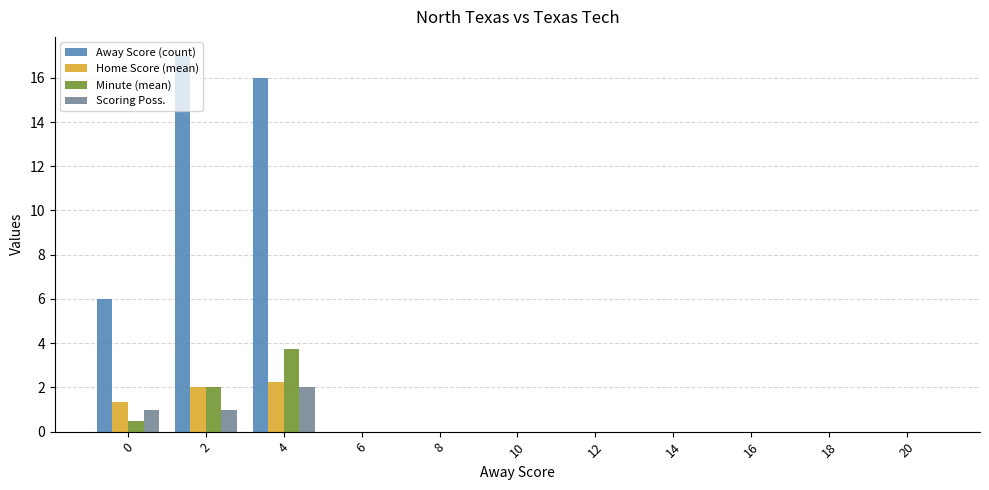

True or false: Scoring Poss. has a value of 0.0 at 14.

True